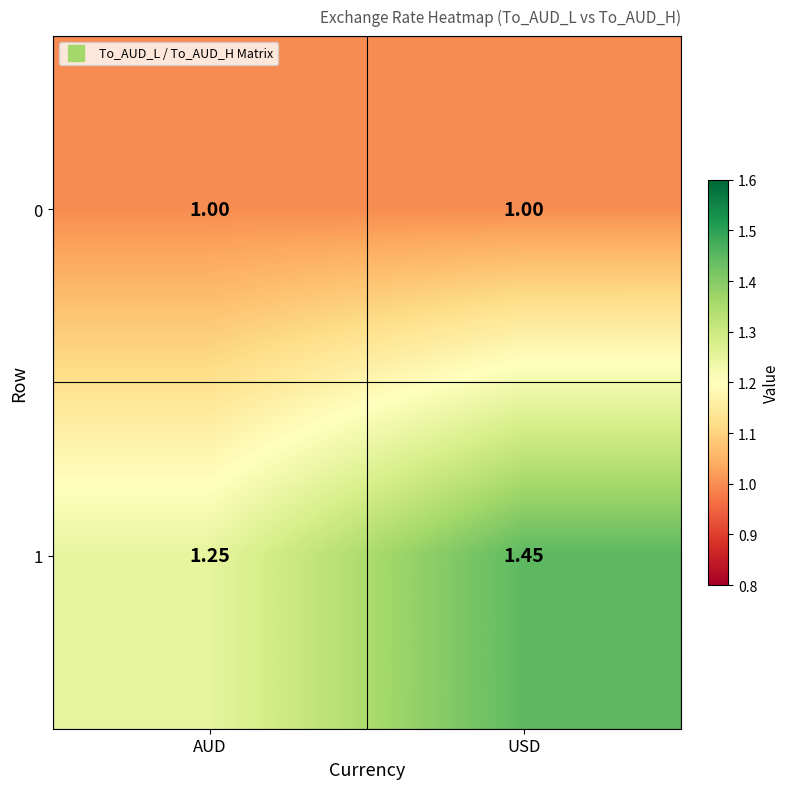

Rank the series by their maximum value, from lowest to highest.

0, 1